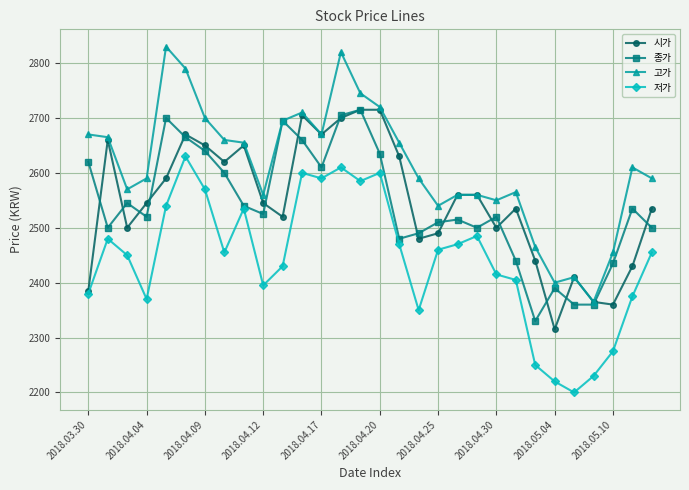

How many series are shown in this chart?

4